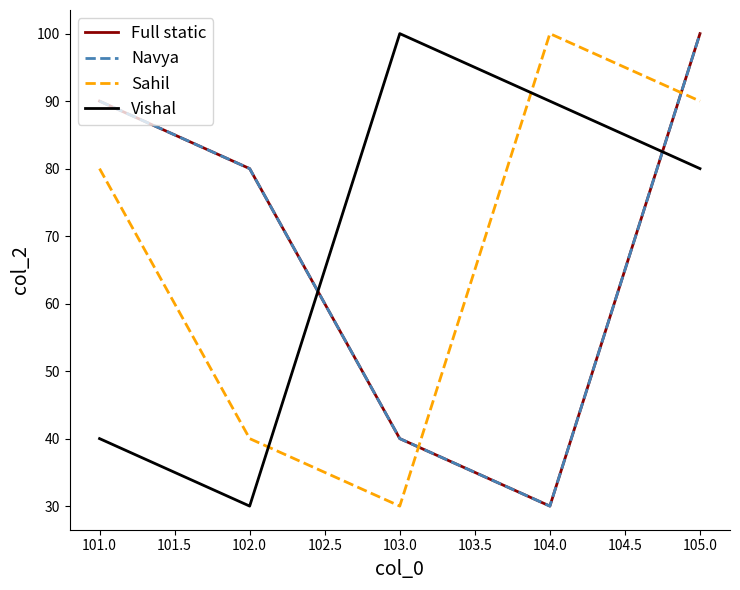

How many lines are shown in the chart?

4